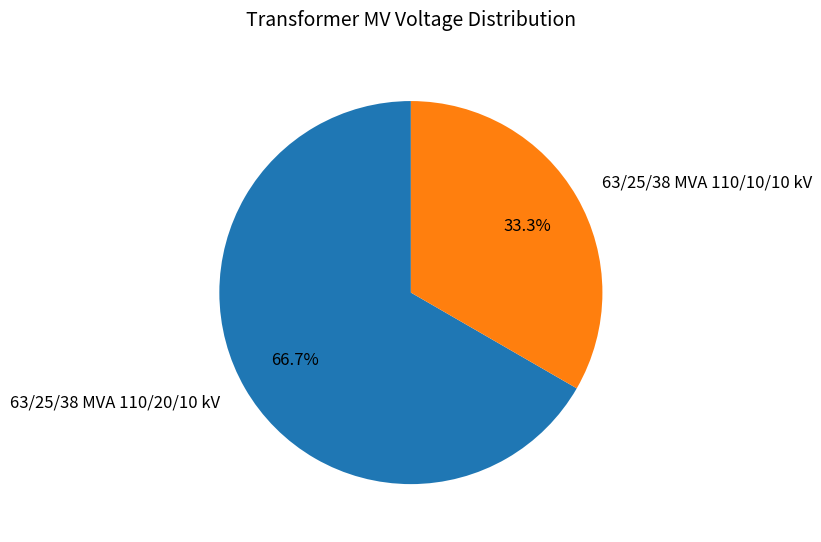

What is the total percentage of 63/25/38 MVA 110/20/10 kV and 63/25/38 MVA 110/10/10 kV?

100.0%